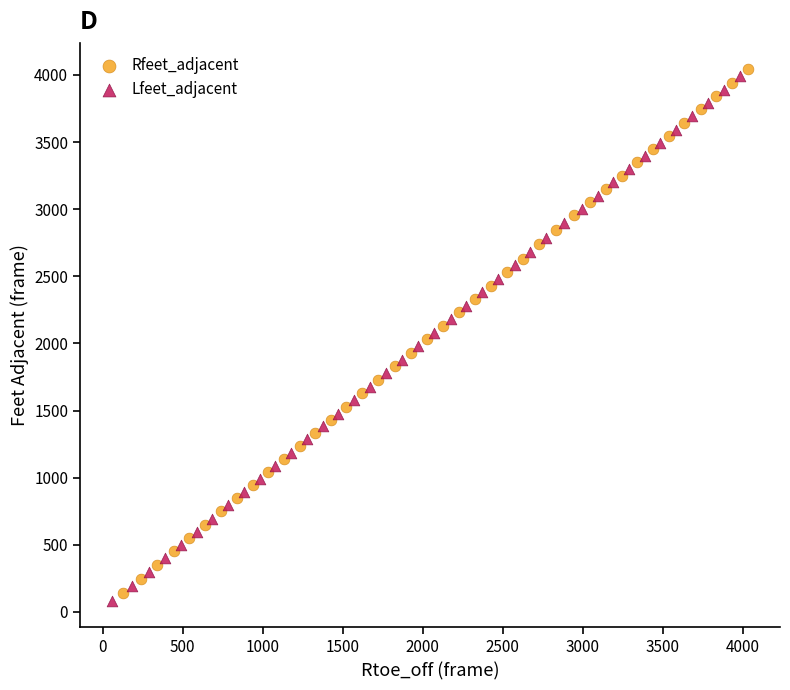

Which series has the widest spread of Y values?

Lfeet_adjacent